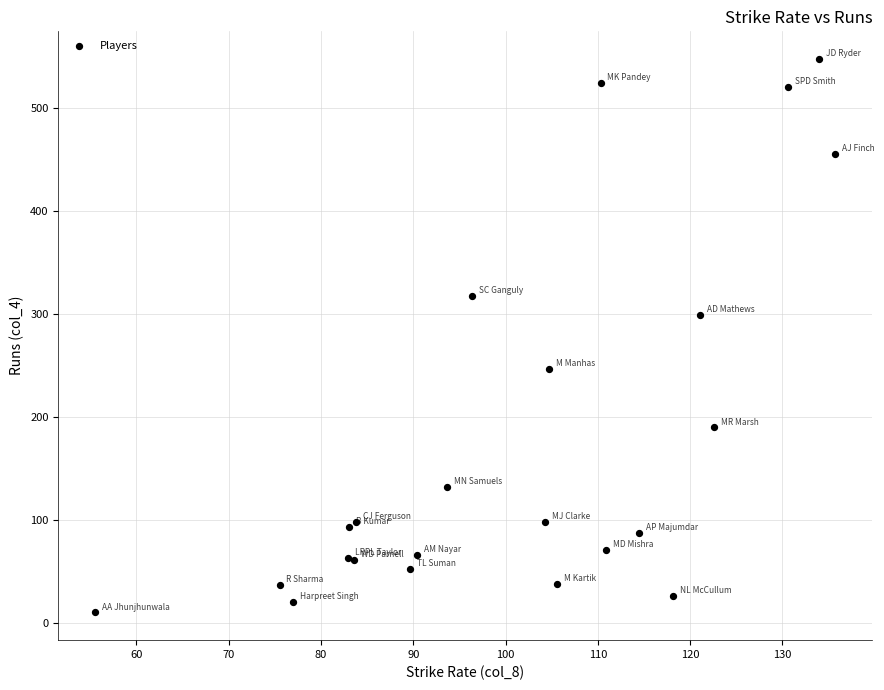

What Y value in the scatter plot is closest to 279?

299